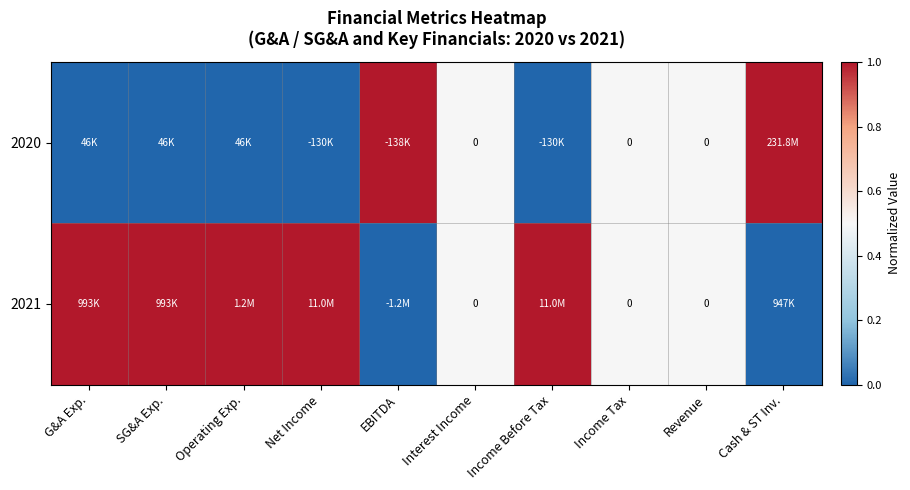

List the series in order of their overall mean, lowest first.

2020, 2021